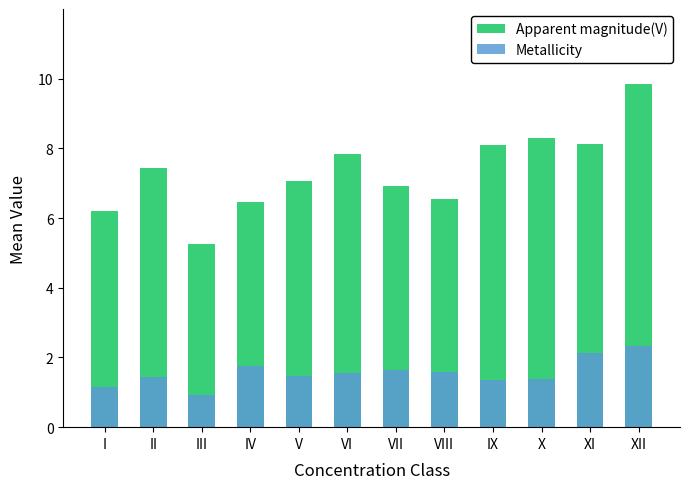

Rank the series at X from lowest to highest value.

Metallicity, Apparent magnitude(V)